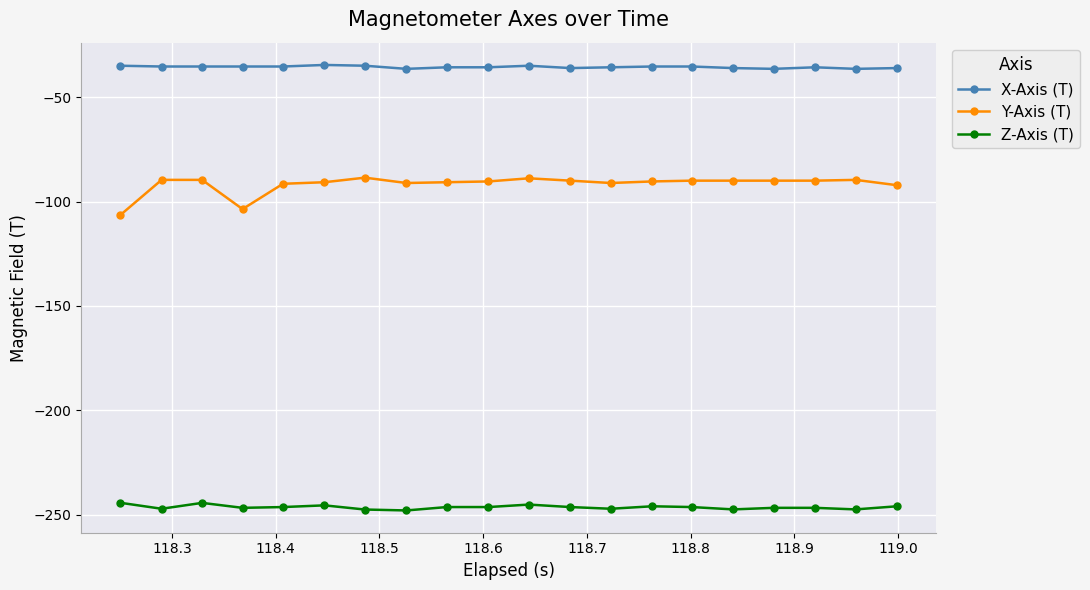

What is the value of the Z-Axis (T) point at the 19th from the left?

-247.5